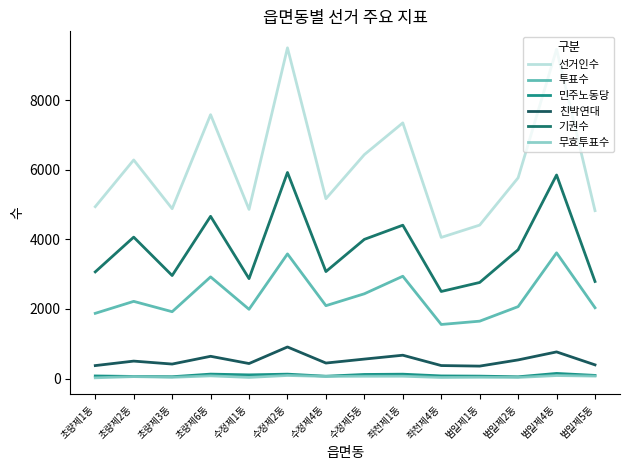

Where is the first local minimum for 투표수?

초량제3동